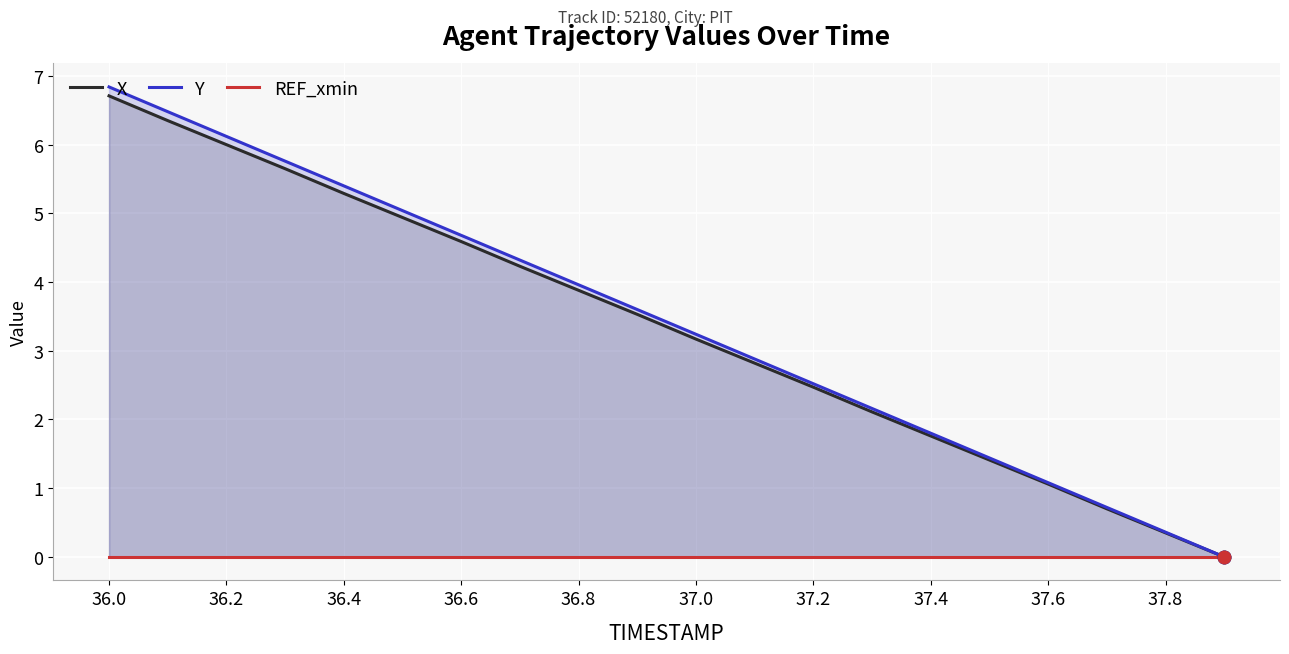

What is the value of the X point at the 10th from the left?

3.5